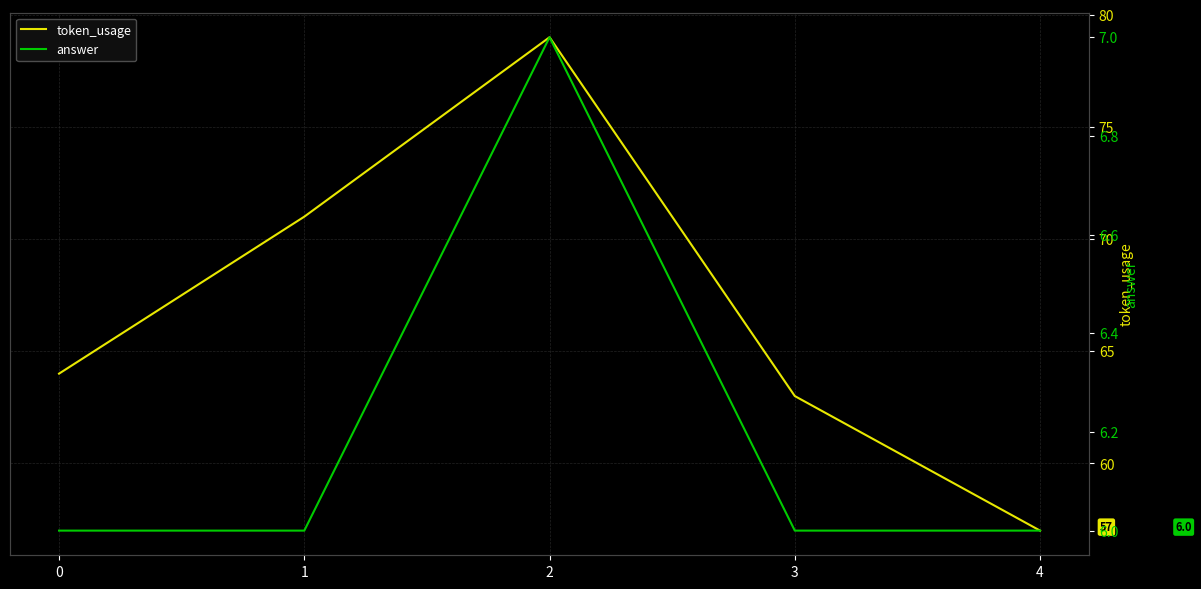

At how many categories does at least one series exceed 8?

5